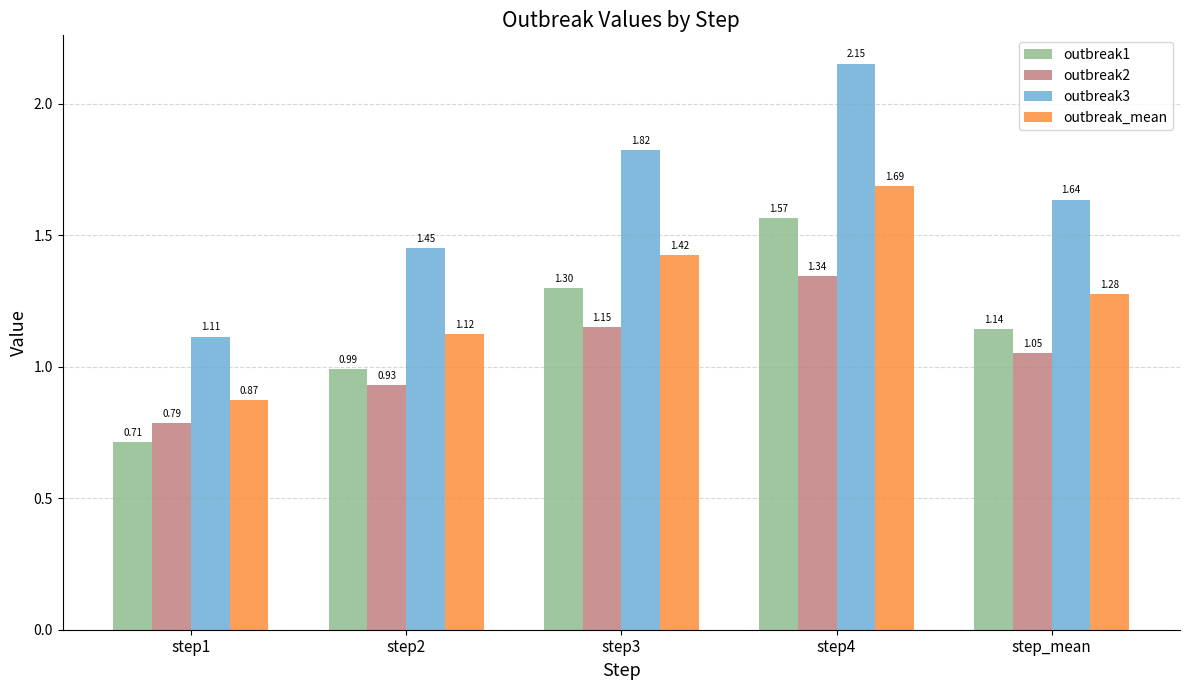

Count the outbreak3 values in the range 1 to 2.

4